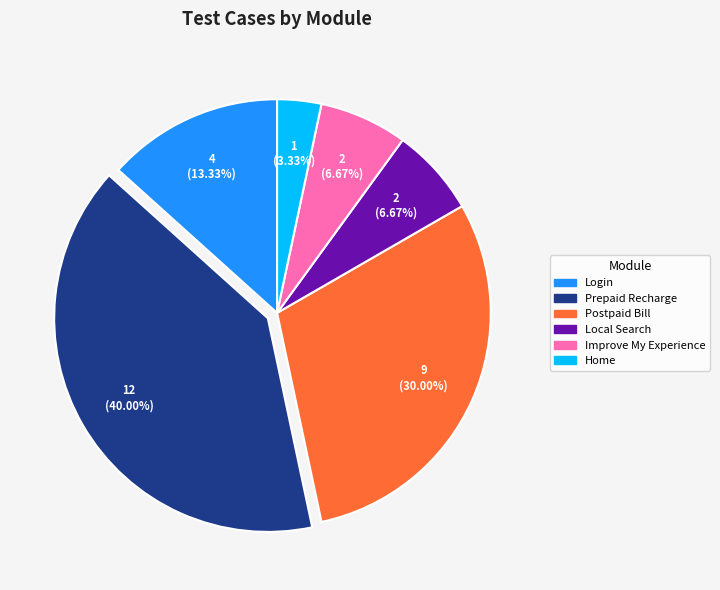

How many slices are in this pie chart?

6